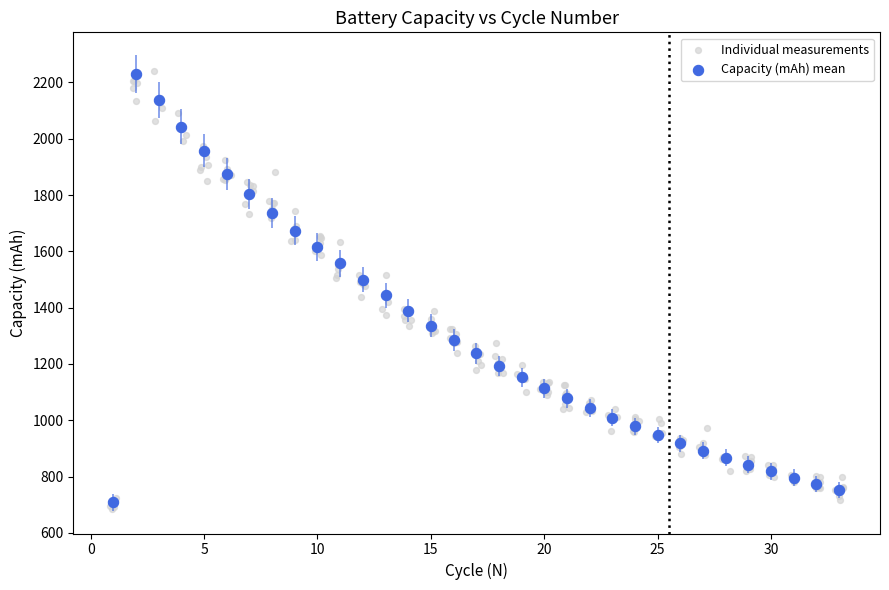

Which series has the largest Y range (max minus min)?

Individual measurements